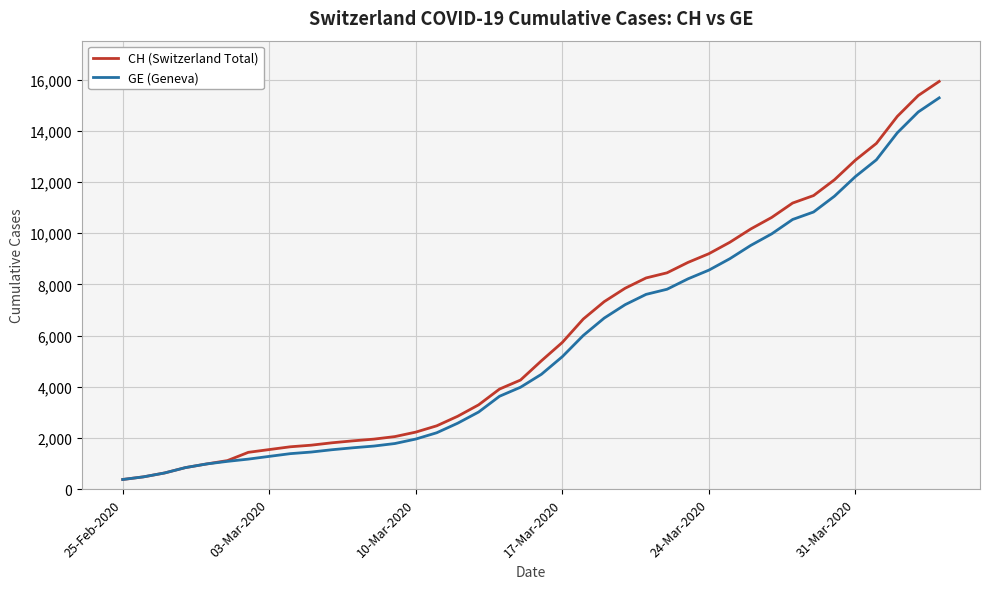

Which series has the largest range (max minus min)?

CH (Switzerland Total)